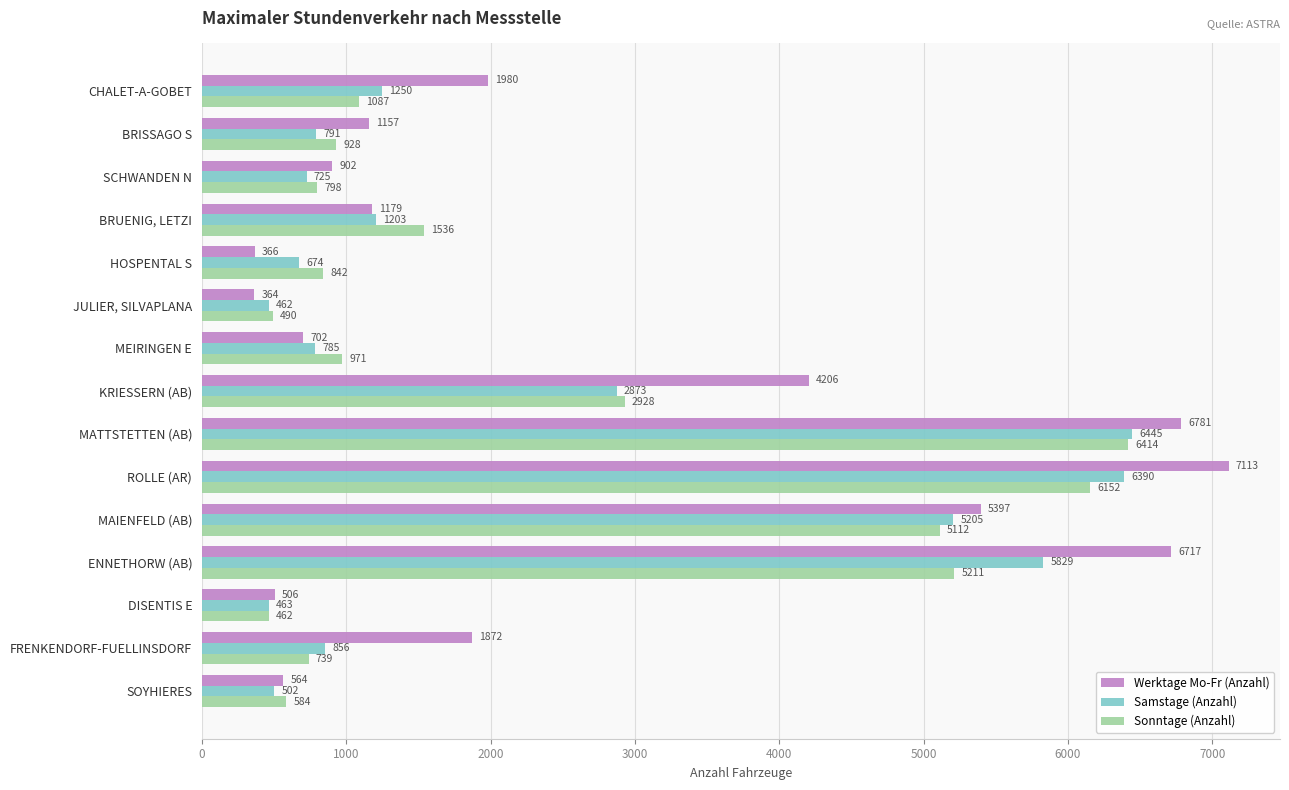

Is it true that Werktage Mo-Fr (Anzahl) equals 1233 at MEIRINGEN E?

False